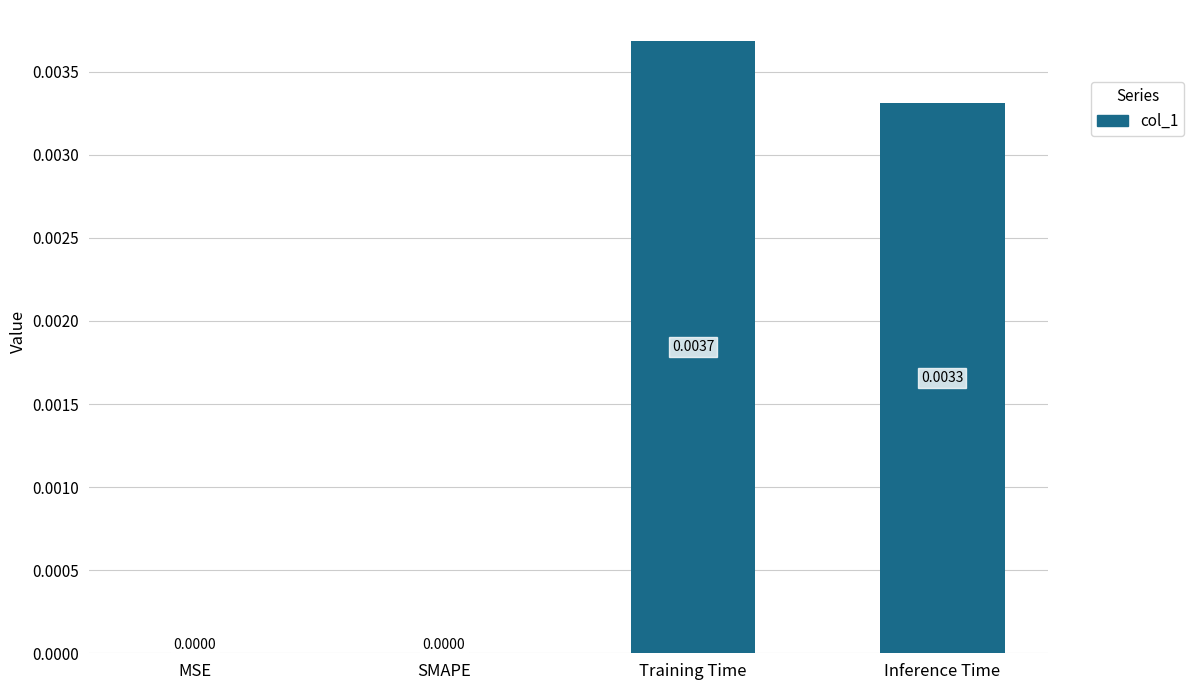

At which category does the chart reach its peak across all series?

Training Time